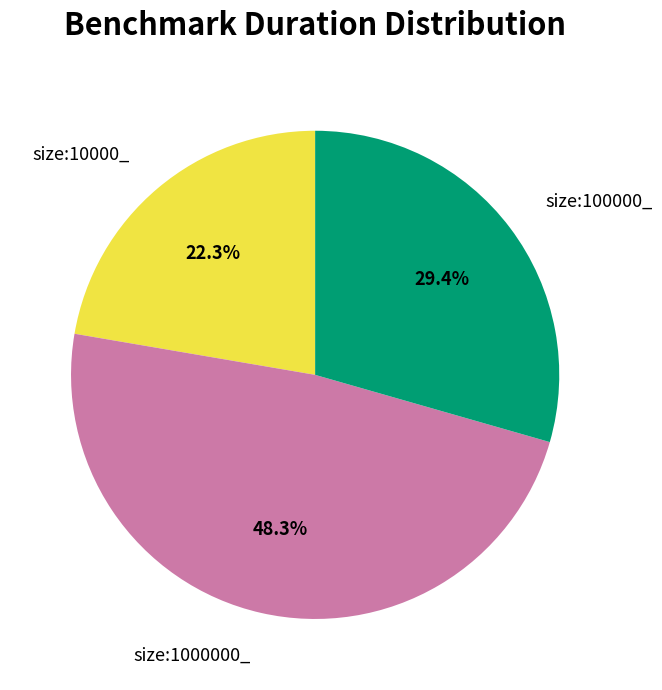

Do size:100000_ and size:1000000_ together represent more than half of the pie?

Yes